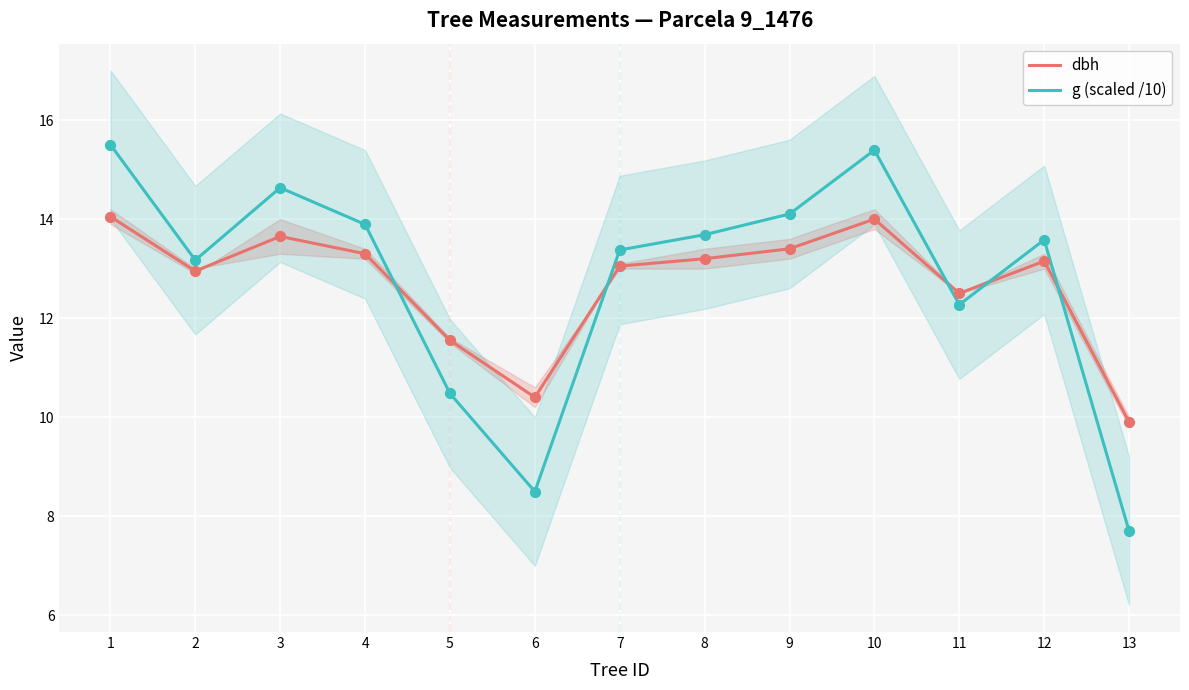

Which series reaches the minimum Y coordinate?

g (scaled /10)